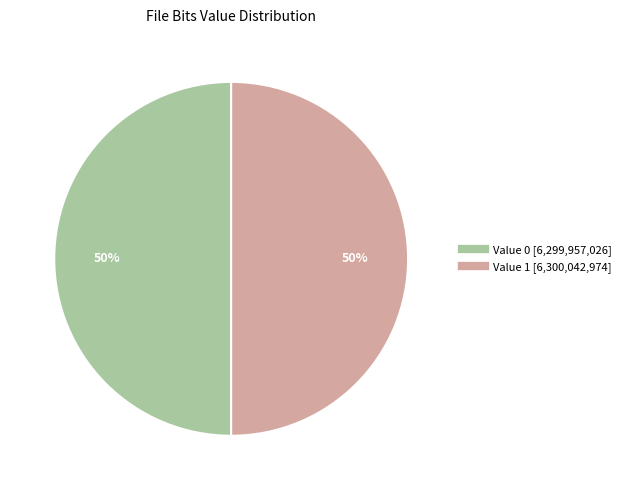

Which slice is the largest?

1